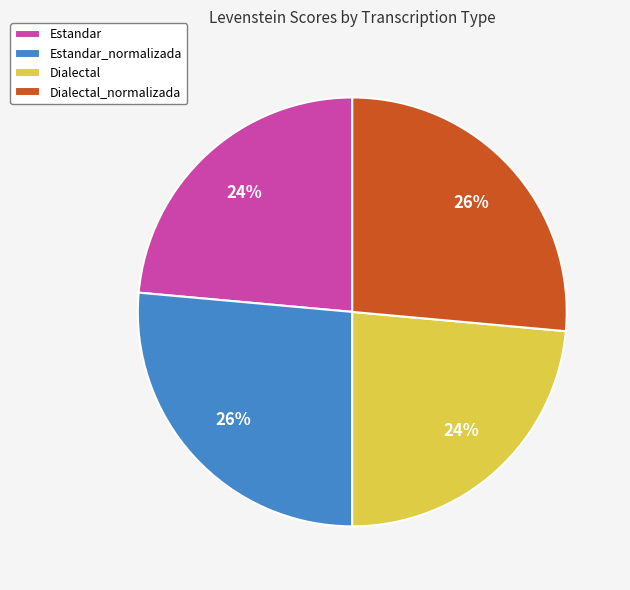

Approximately how many times larger is the value at Estandar_normalizada compared to Dialectal?

1.1